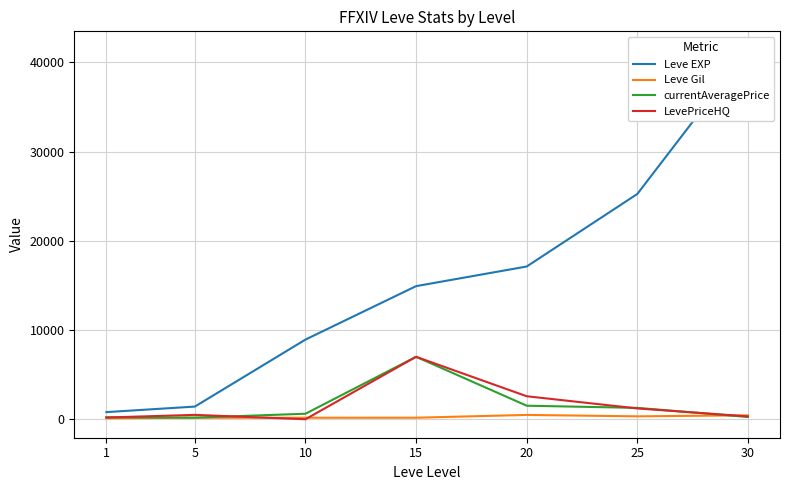

At how many categories does at least one series exceed 29176?

1